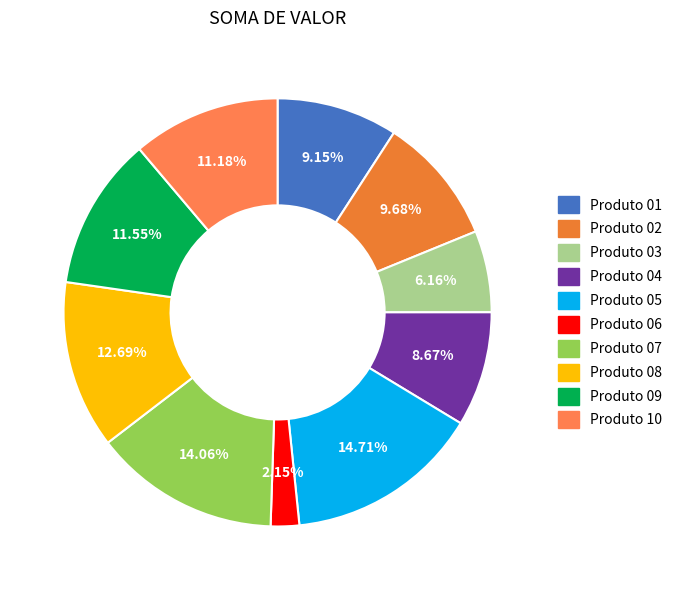

To the nearest percent, what percentage of the pie is Produto 06?

2%